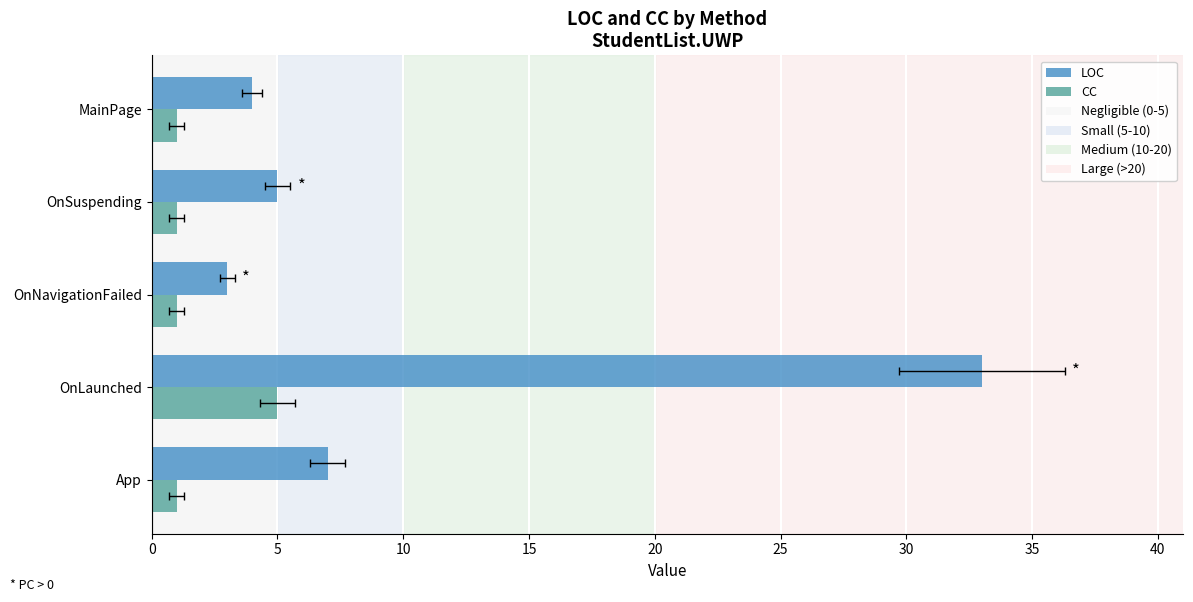

How many values in the CC series exceed 1?

1